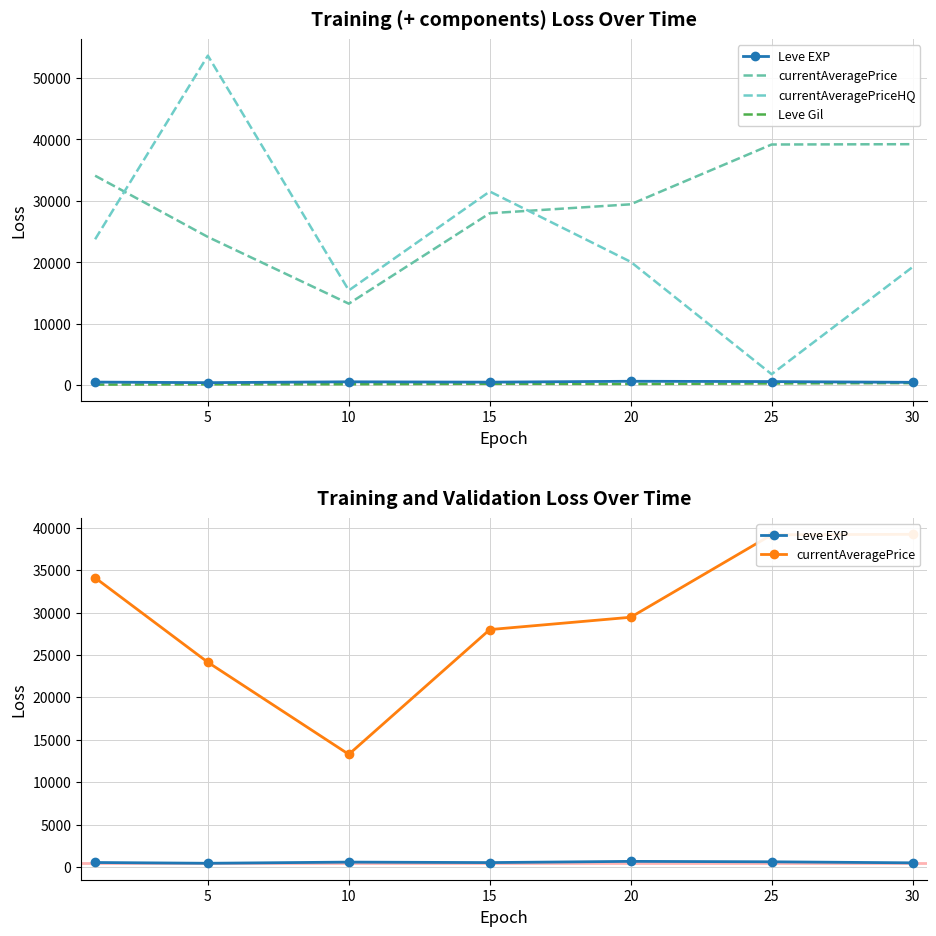

How many series are shown in this chart?

4